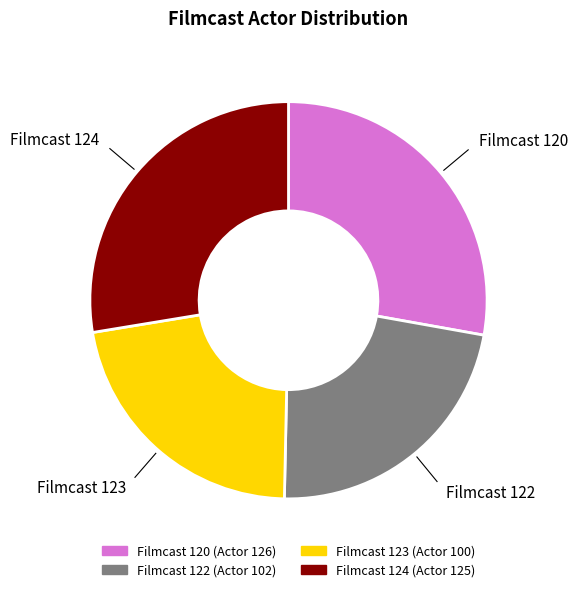

Is there a majority slice in this chart?

No